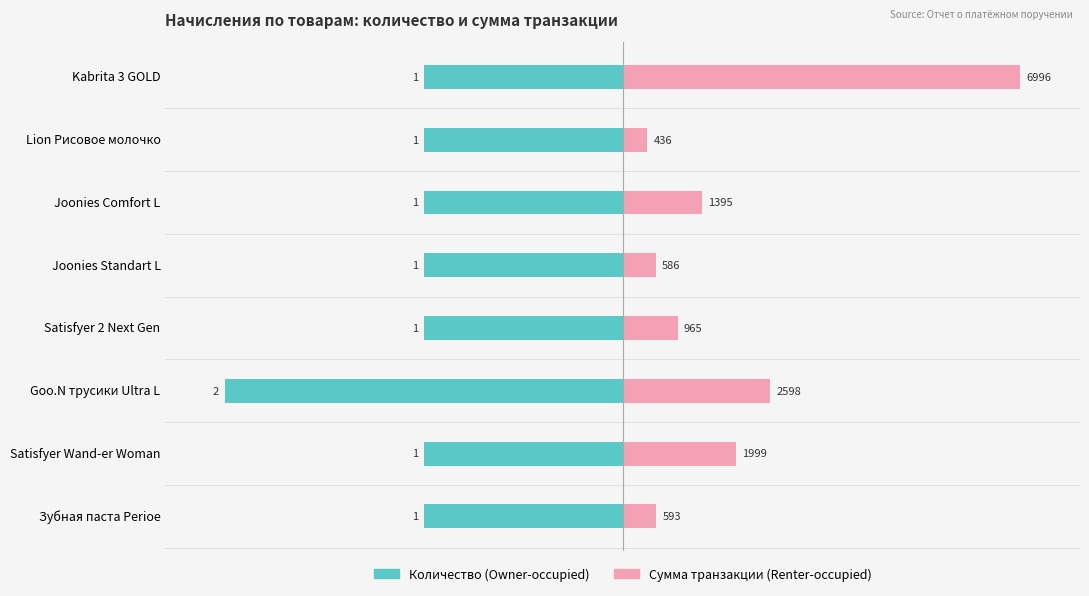

List the series in order of their overall mean, lowest first.

Количество (Owner-occupied), Сумма транзакции (Renter-occupied)